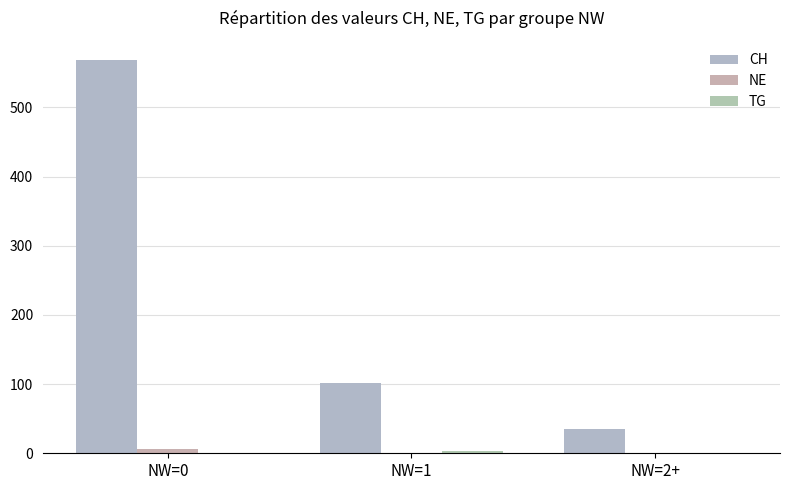

Count the CH values in the range 35 to 568.

3